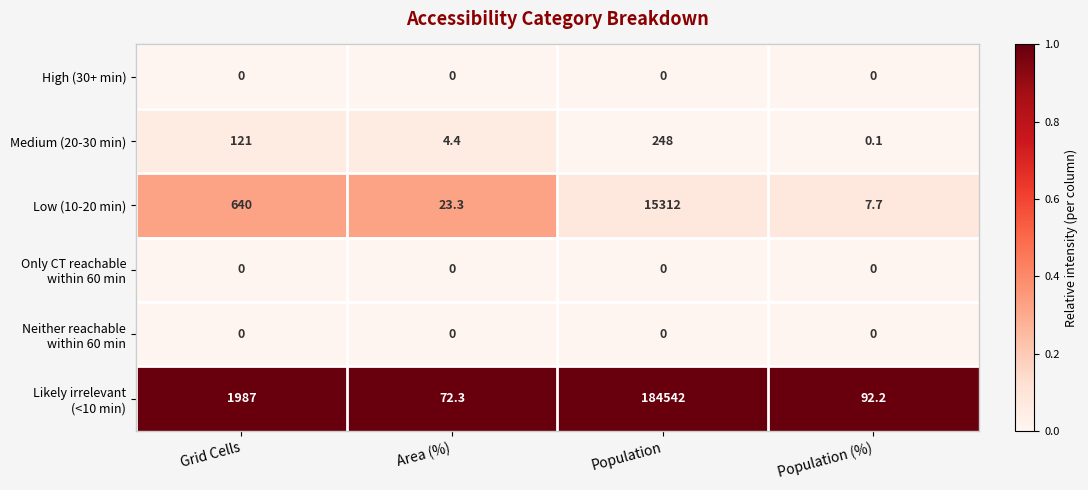

At which category does the chart reach its peak across all series?

Population